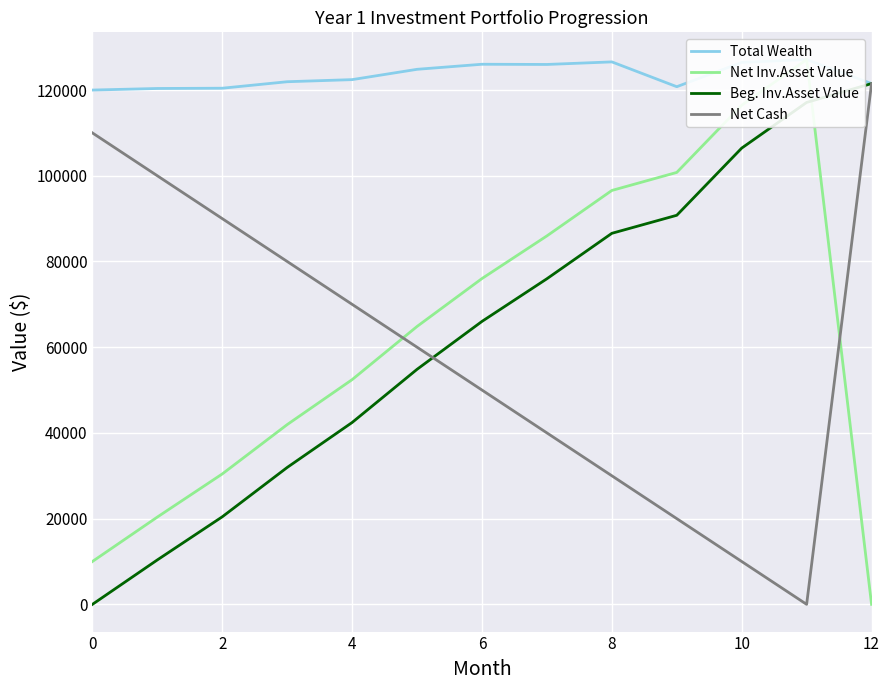

What is the difference between the second highest and minimum values in the Net Cash series?

110000.0